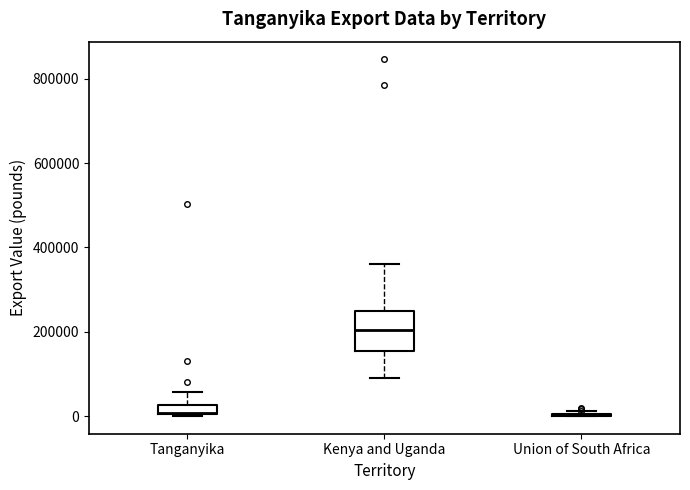

Comparing the boxes themselves (not the whiskers), which one is the tallest?

Kenya and Uganda